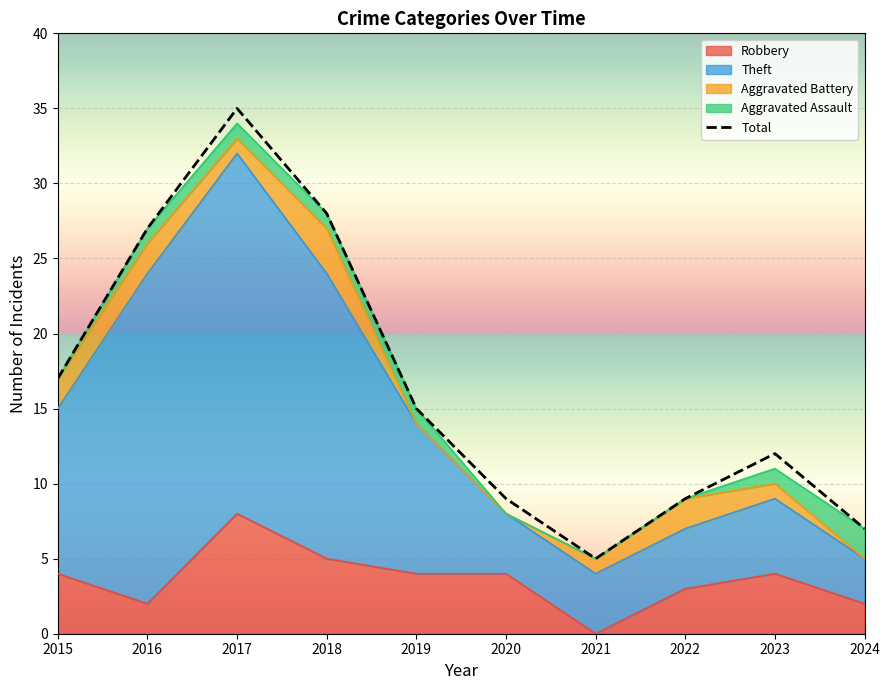

What is the greatest value displayed?

35